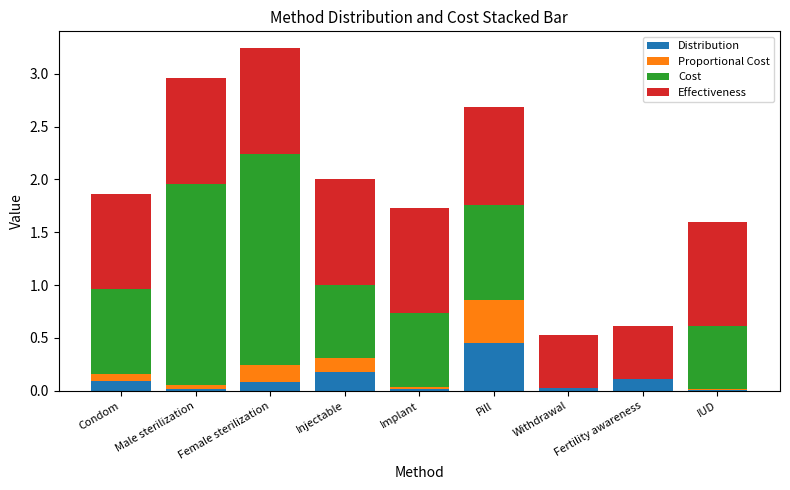

What are all the series names shown in the legend?

Distribution, Proportional Cost, Cost, Effectiveness